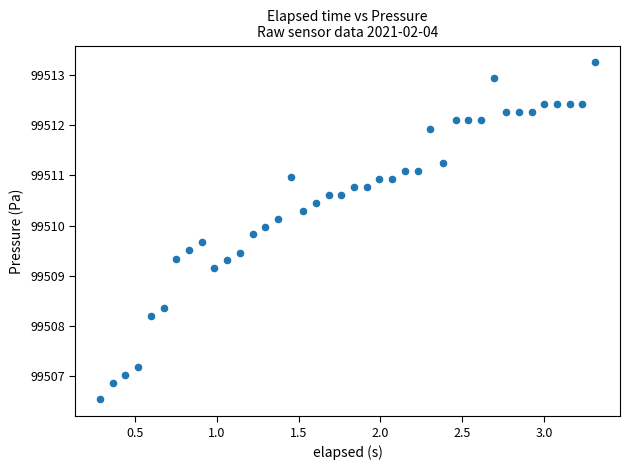

What is the range of X values (max minus min)?

3.0